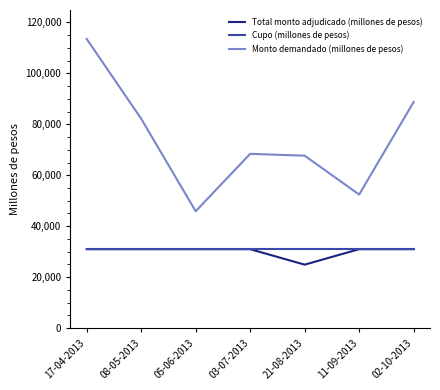

Reading right to left, list all the values displayed in this chart.

Total monto adjudicado (millones de pesos): 02-10-2013=31000	11-09-2013=31000	21-08-2013=24930	03-07-2013=31000	05-06-2013=31000	08-05-2013=31000	17-04-2013=31000
Cupo (millones de pesos): 02-10-2013=31000	11-09-2013=31000	21-08-2013=31000	03-07-2013=31000	05-06-2013=31000	08-05-2013=31000	17-04-2013=31000
Monto demandado (millones de pesos): 02-10-2013=88750	11-09-2013=52430	21-08-2013=67680	03-07-2013=68400	05-06-2013=45880	08-05-2013=82190	17-04-2013=113490